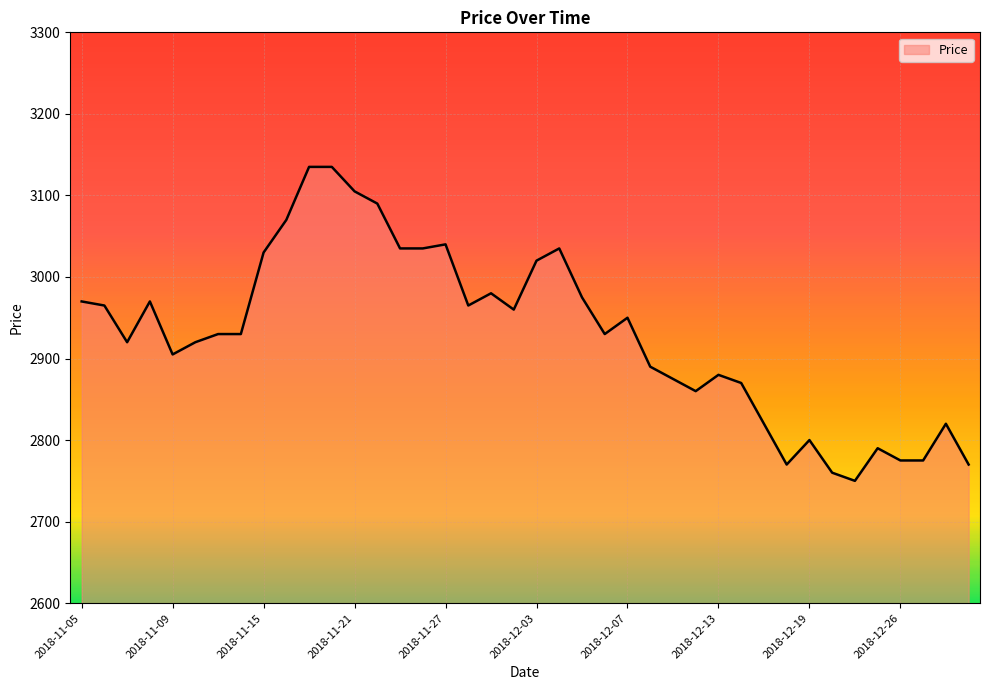

What is the minimum value shown in the chart?

2750